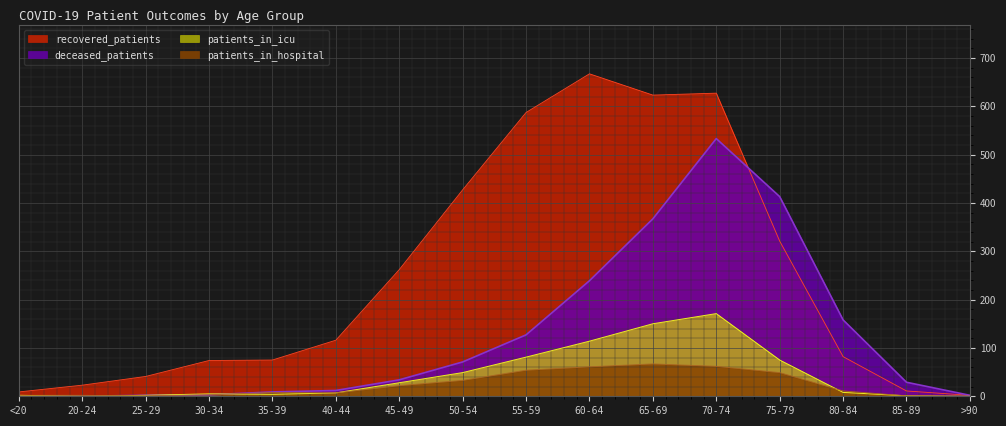

Is it true that recovered_patients equals 627 at 70-74?

True